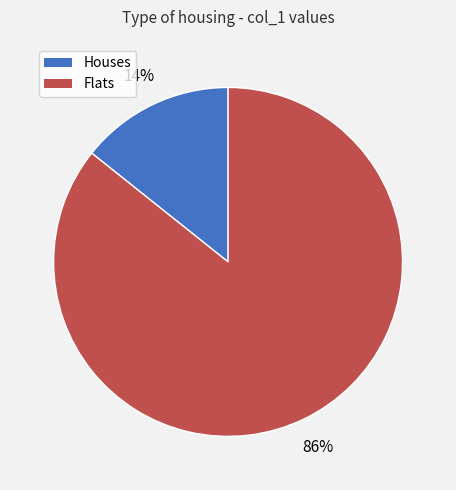

Count the number of slices in the pie.

2